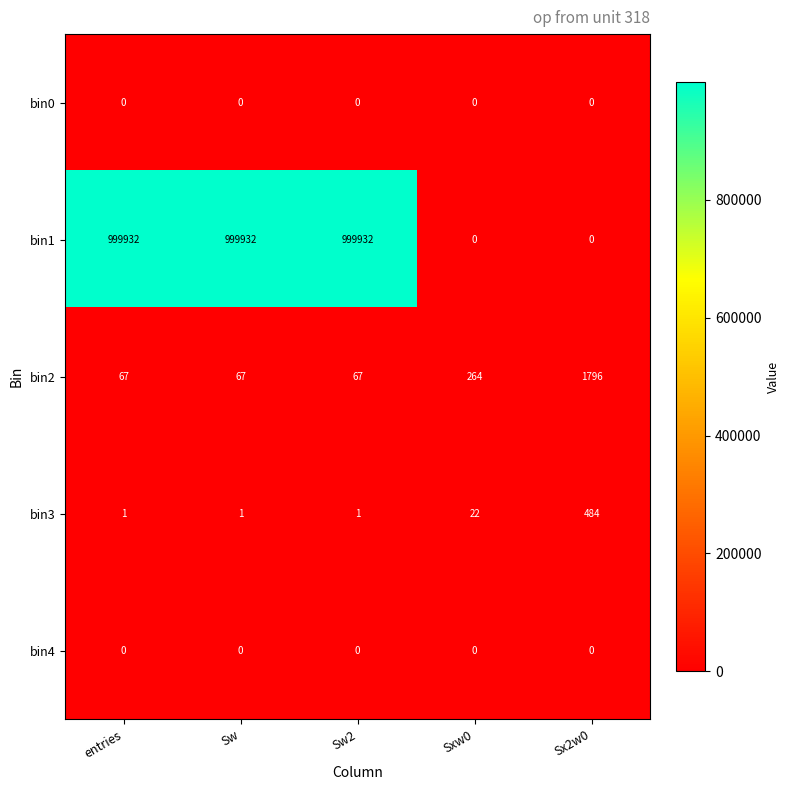

Which series has the largest total across all categories?

bin1